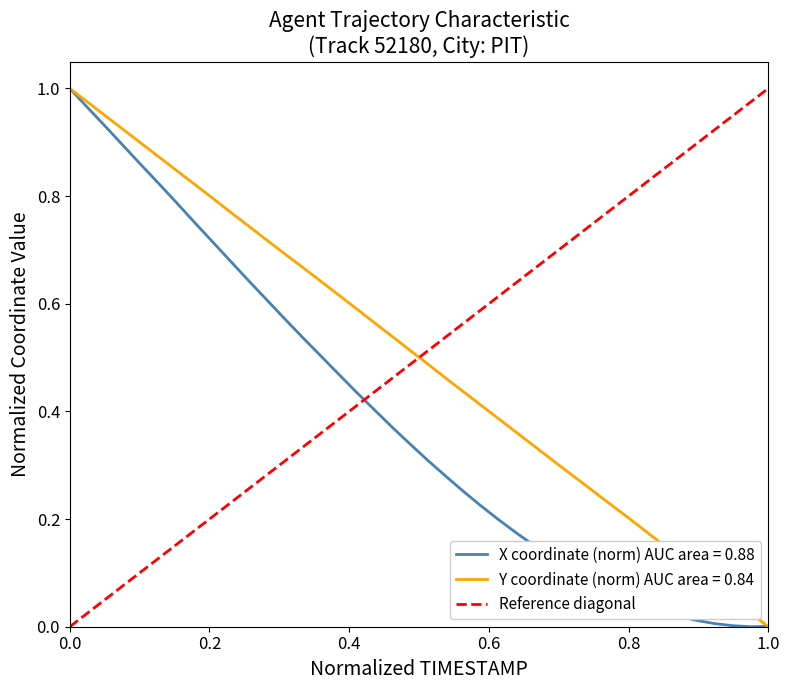

The chart shows a value of 0 at 0.0. True or false?

True